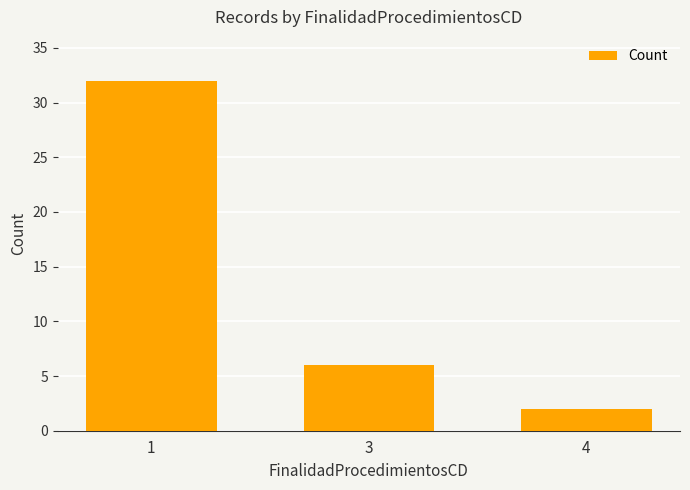

Which category has the highest value across all series?

1